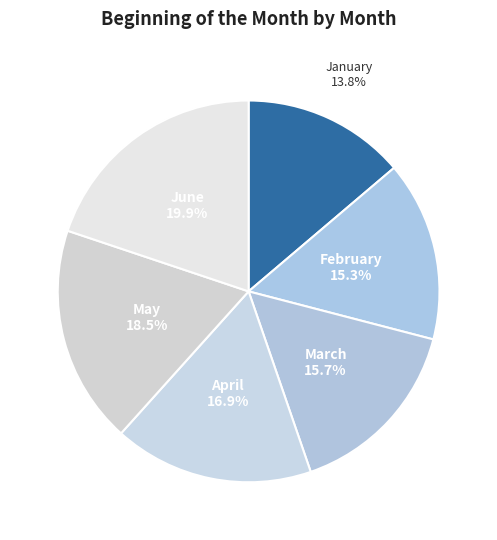

Approximately how many times larger is the value at May compared to June?

0.9